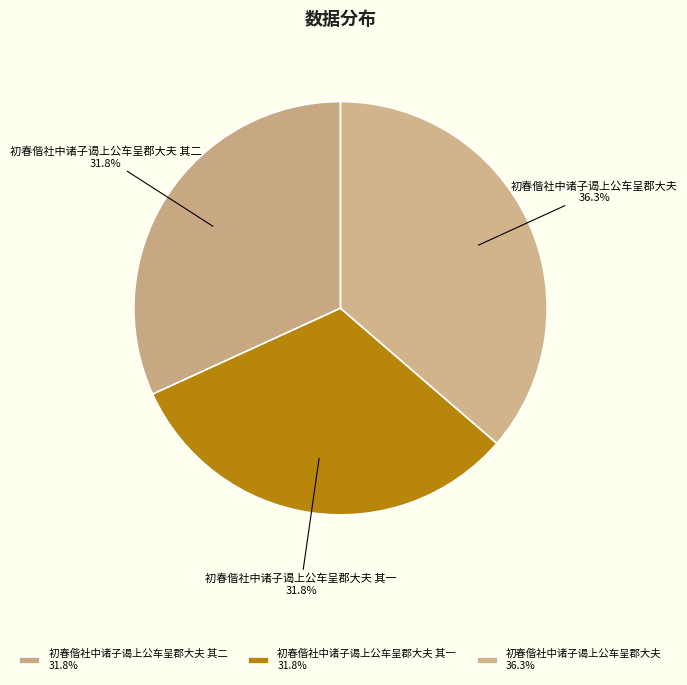

Between 初春偕社中诸子谒上公车呈郡大夫 其二 and 初春偕社中诸子谒上公车呈郡大夫, which is larger?

初春偕社中诸子谒上公车呈郡大夫